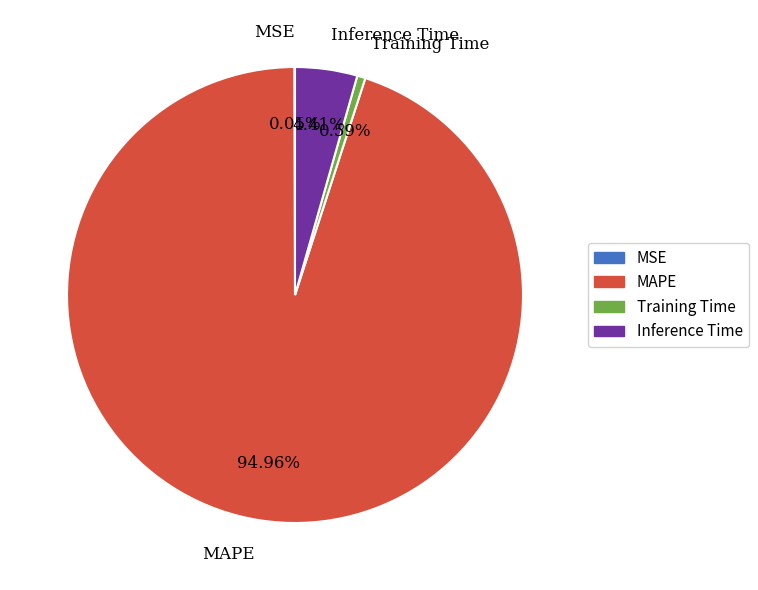

What is the largest slice in the pie chart?

MAPE